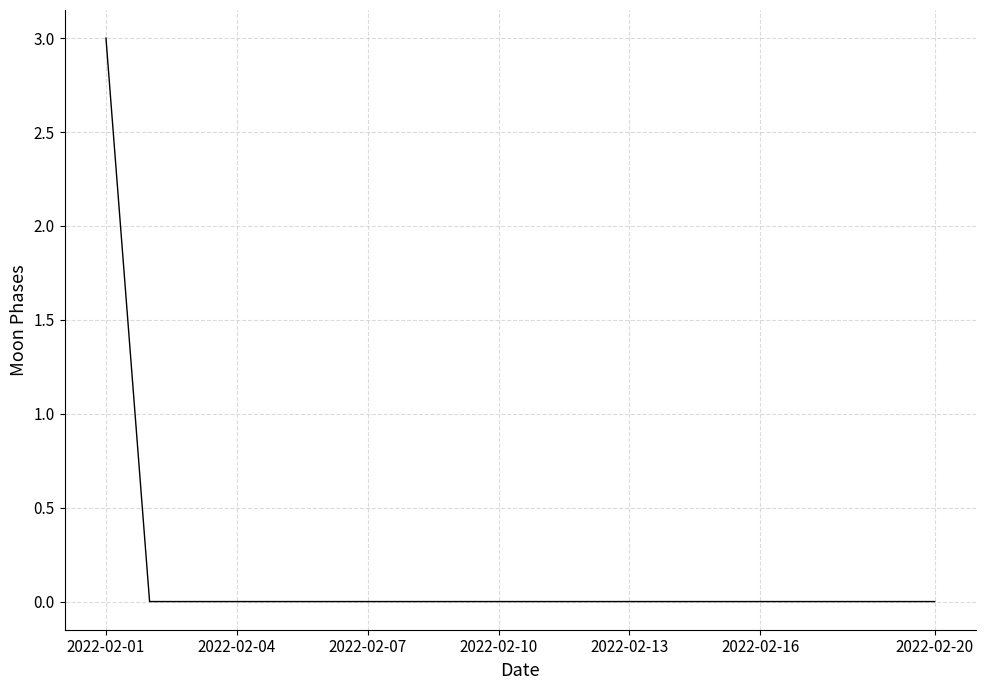

What is the greatest value displayed?

3